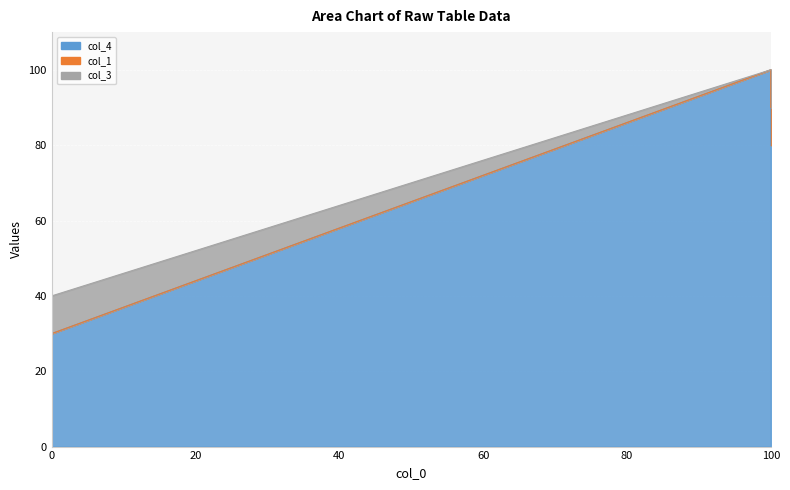

At 100, list the series in order from largest to smallest.

col_4, col_1, col_3